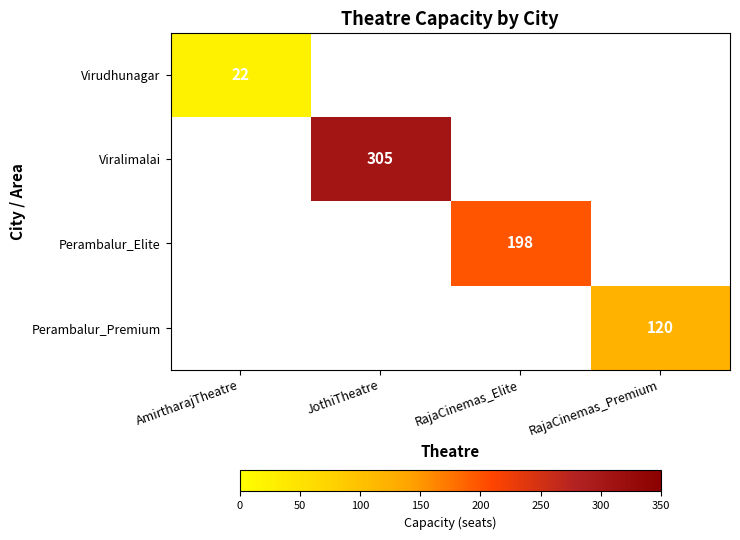

Is it true that Perambalur_Elite equals 198 at RajaCinemas_Elite?

True